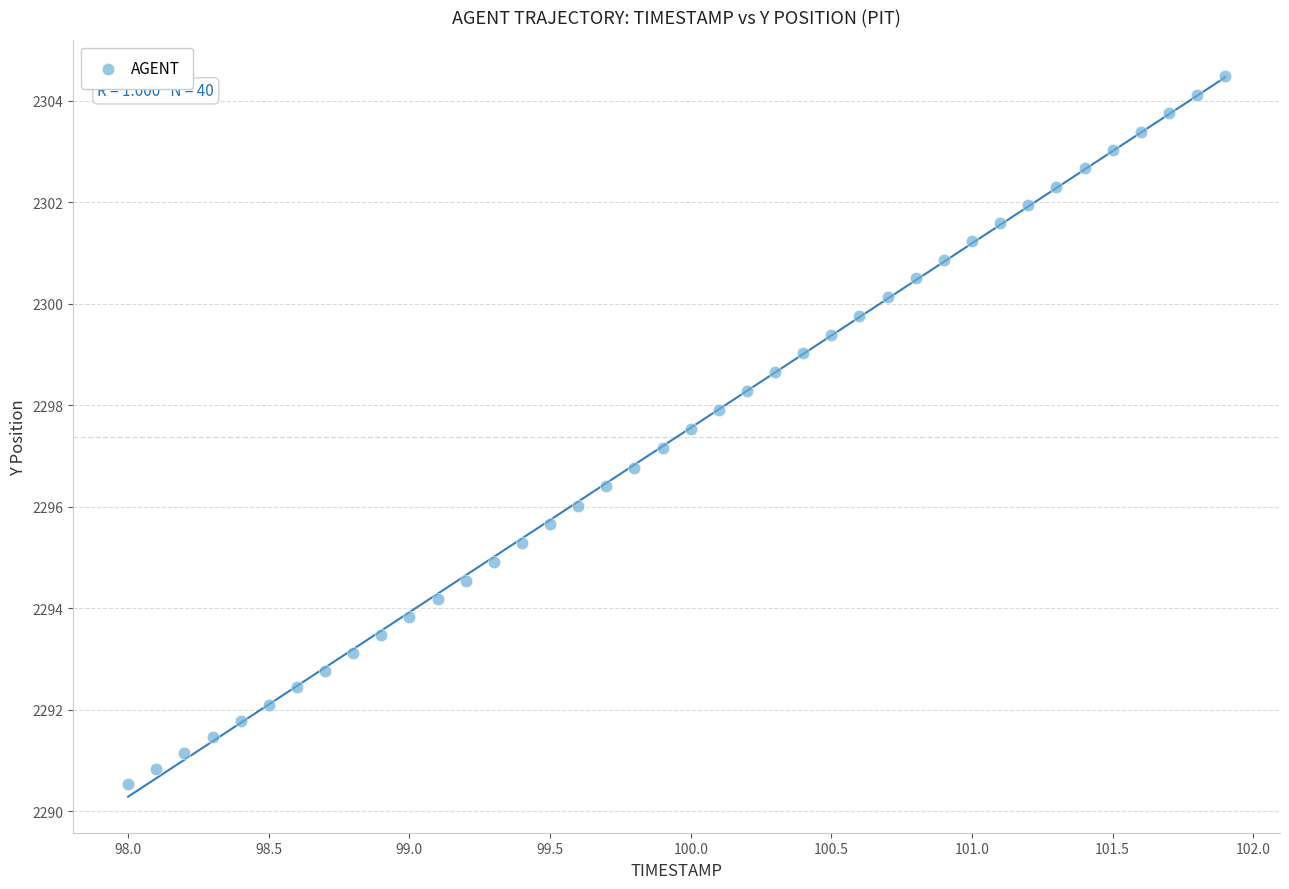

What is the range of Y values (max minus min)?

14.0